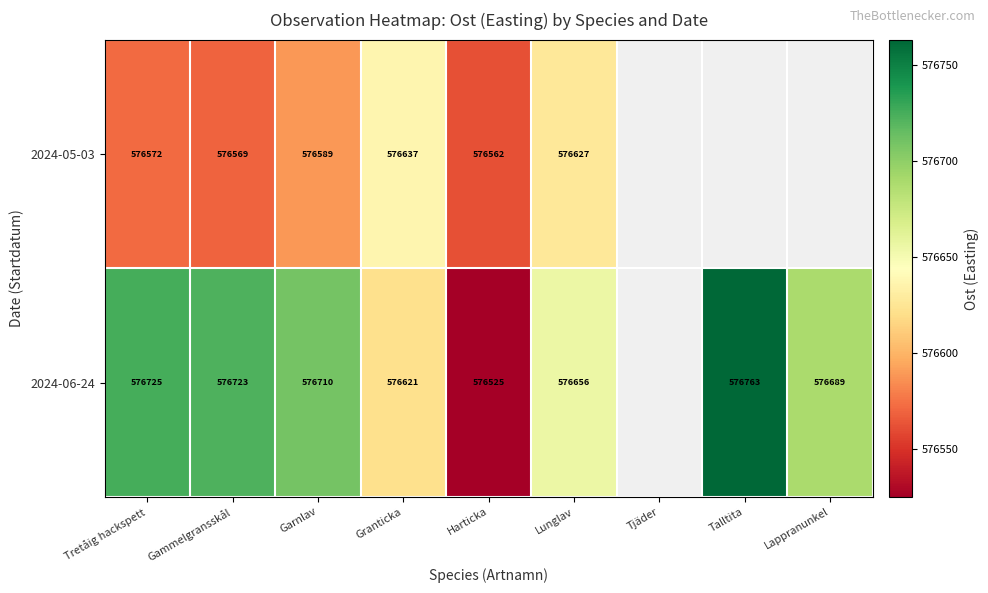

True or false: 2024-05-03 has a value of 1014466 at Garnlav.

False